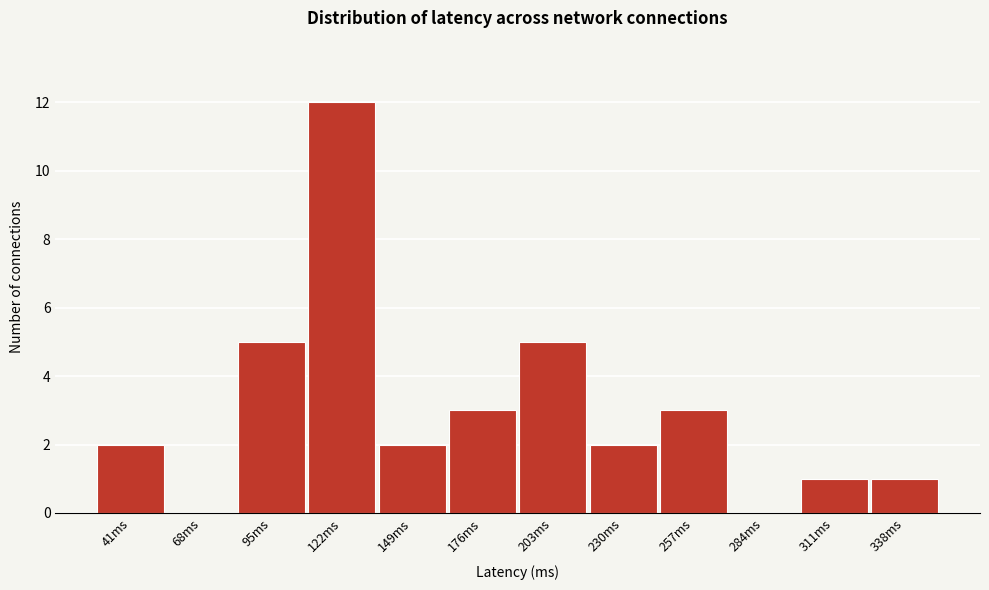

Reading right to left, extract all data points from this chart.

338ms=1	311ms=1	284ms=0	257ms=3	230ms=2	203ms=5	176ms=3	149ms=2	122ms=12	95ms=5	68ms=0	41ms=2